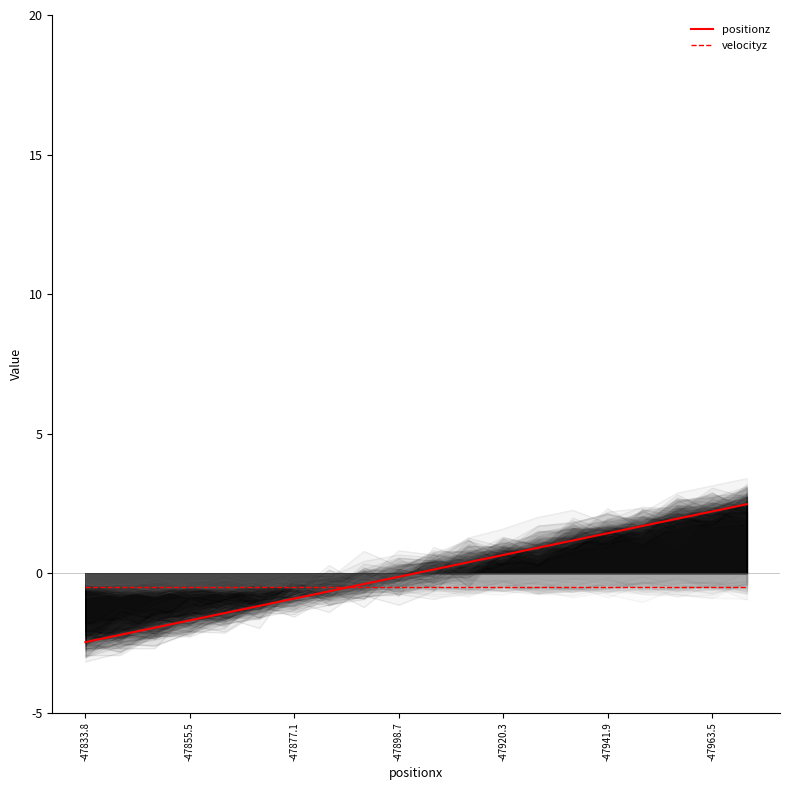

What is the lowest value of the velocityz series?

-0.5